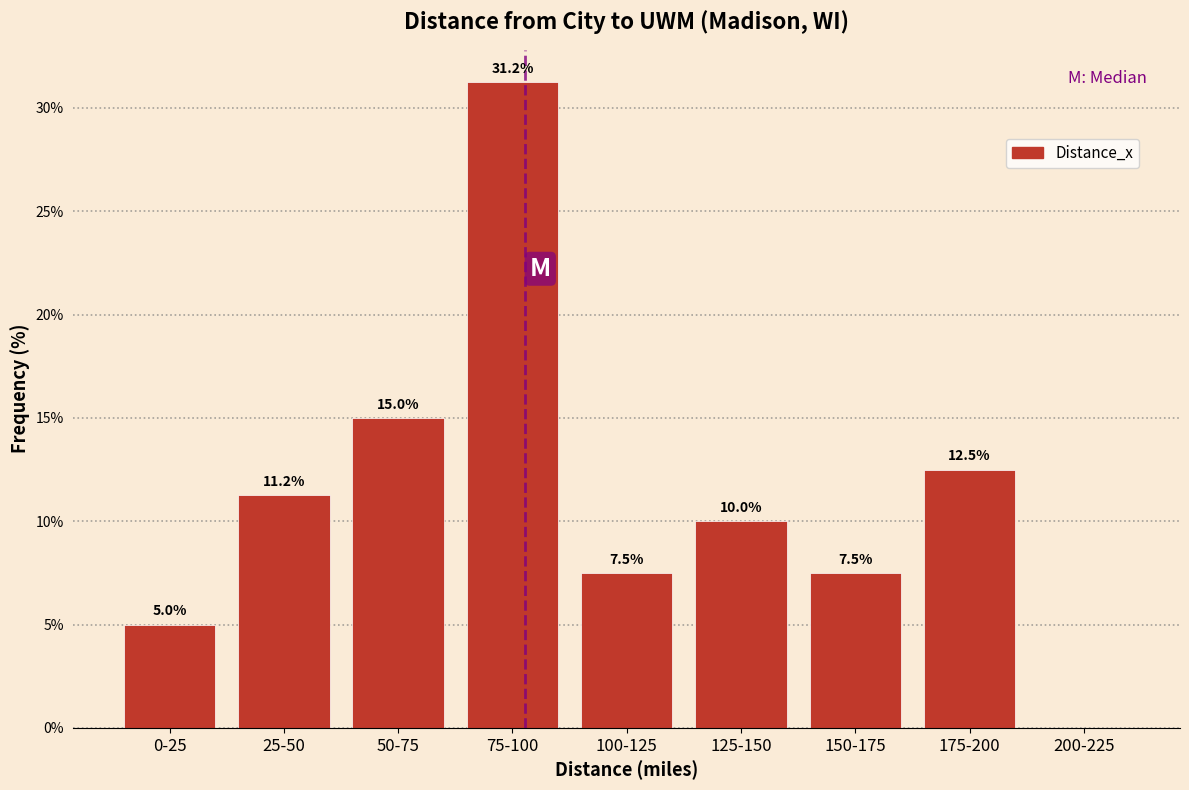

Which has a higher value, 150-175 or 175-200?

175-200